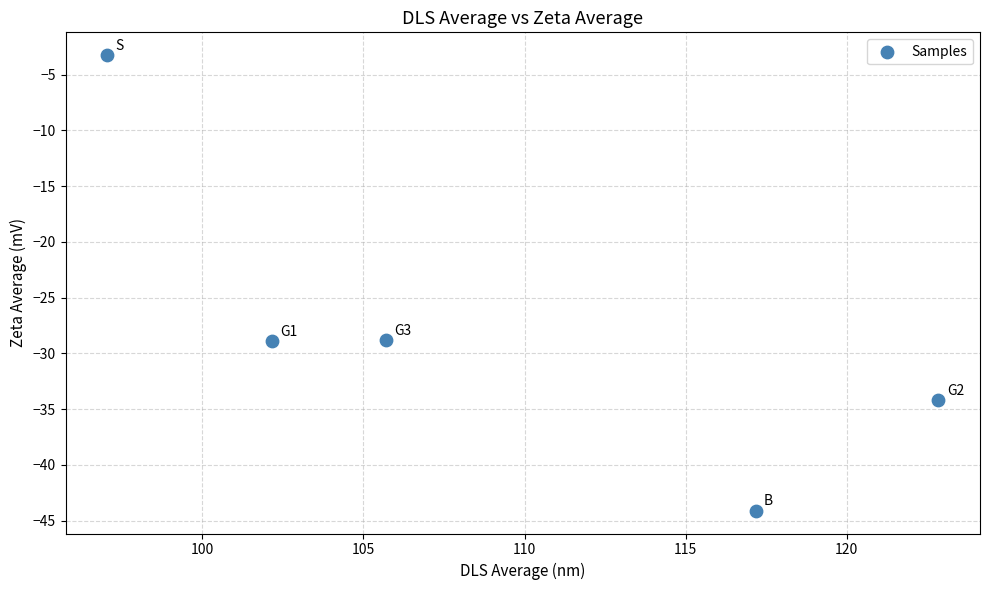

What is the average X value?

109.0